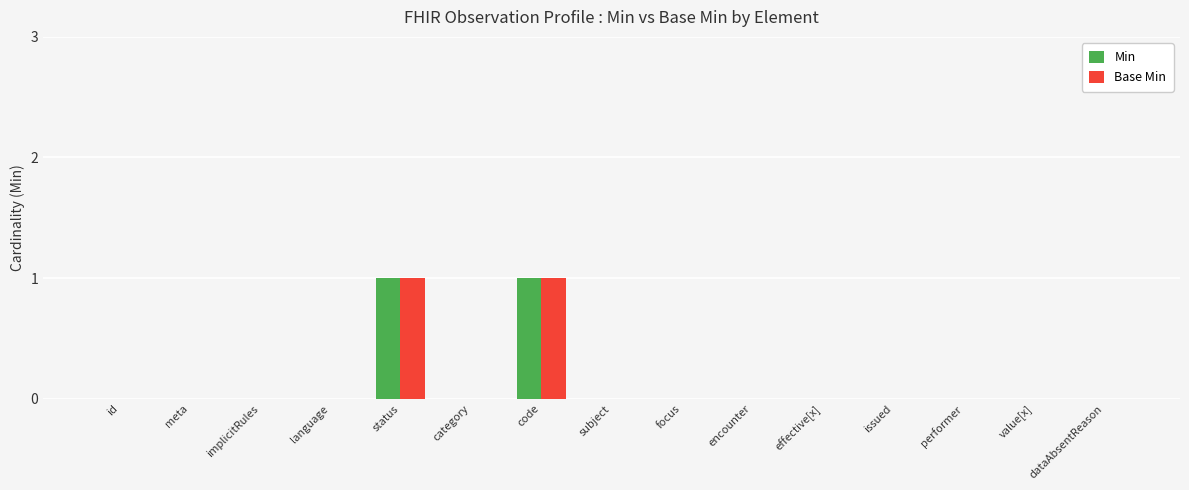

How many groups of bars are there?

15